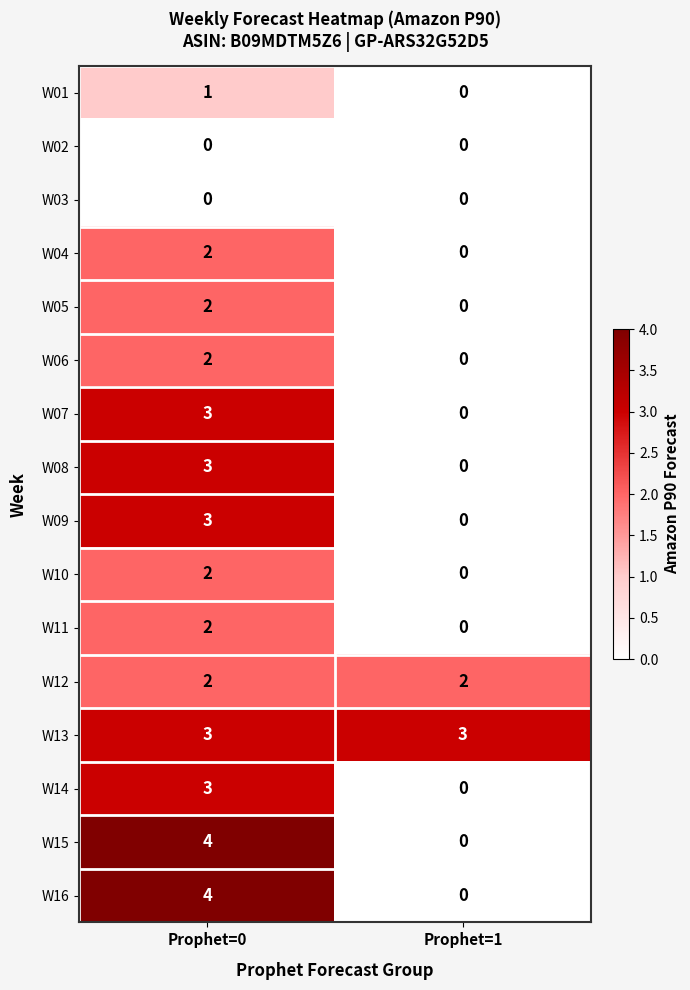

What is the difference between the highest and lowest values at Prophet=0?

4